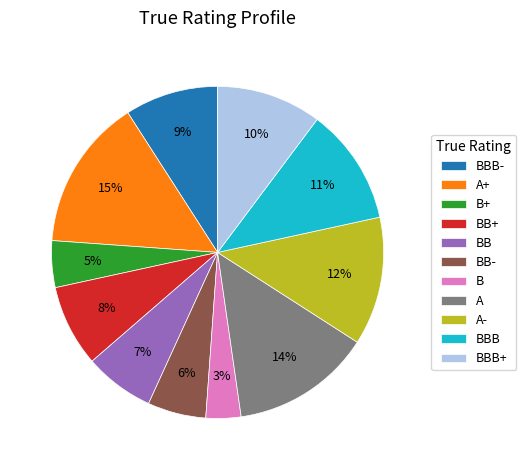

Which has a higher value, A- or A+?

A+